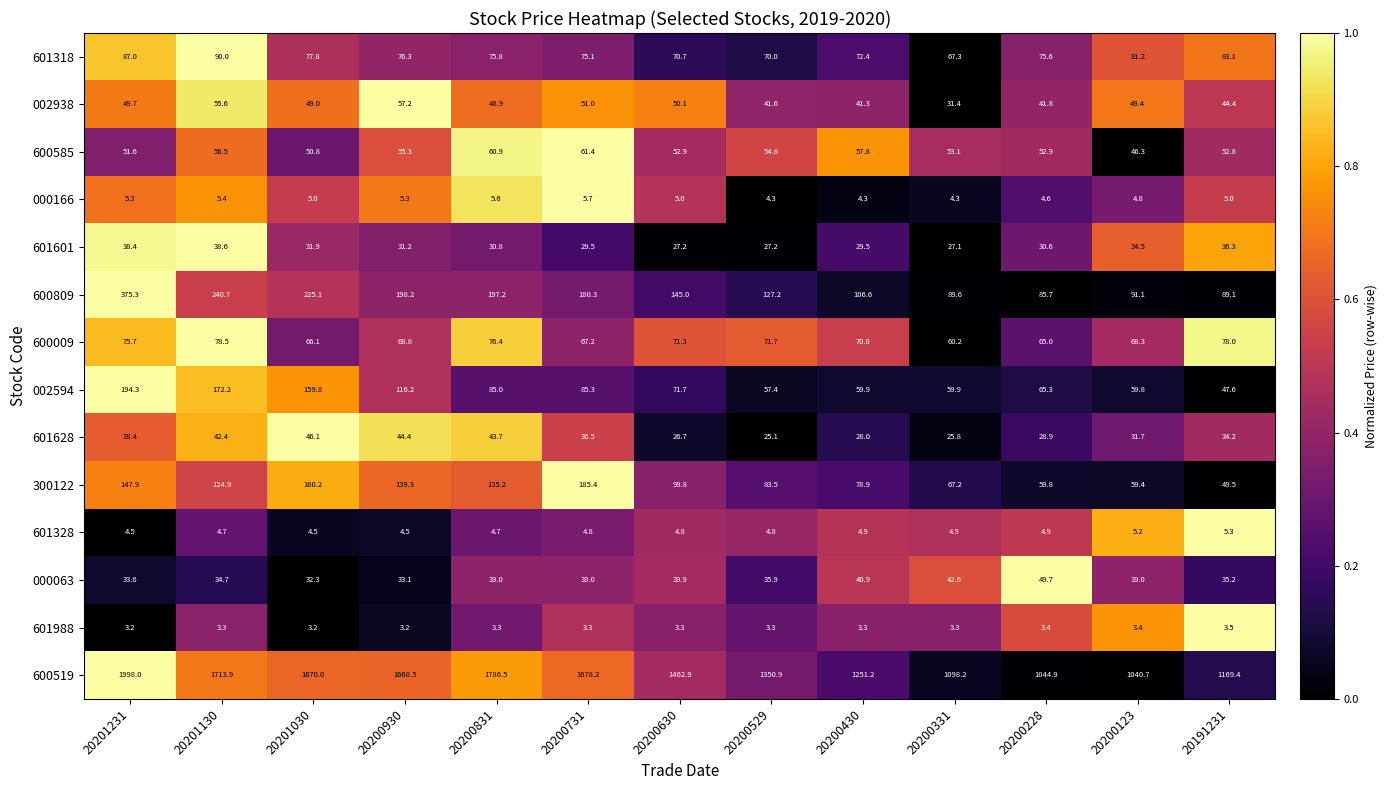

What is the sum of all 600585 values?

707.1